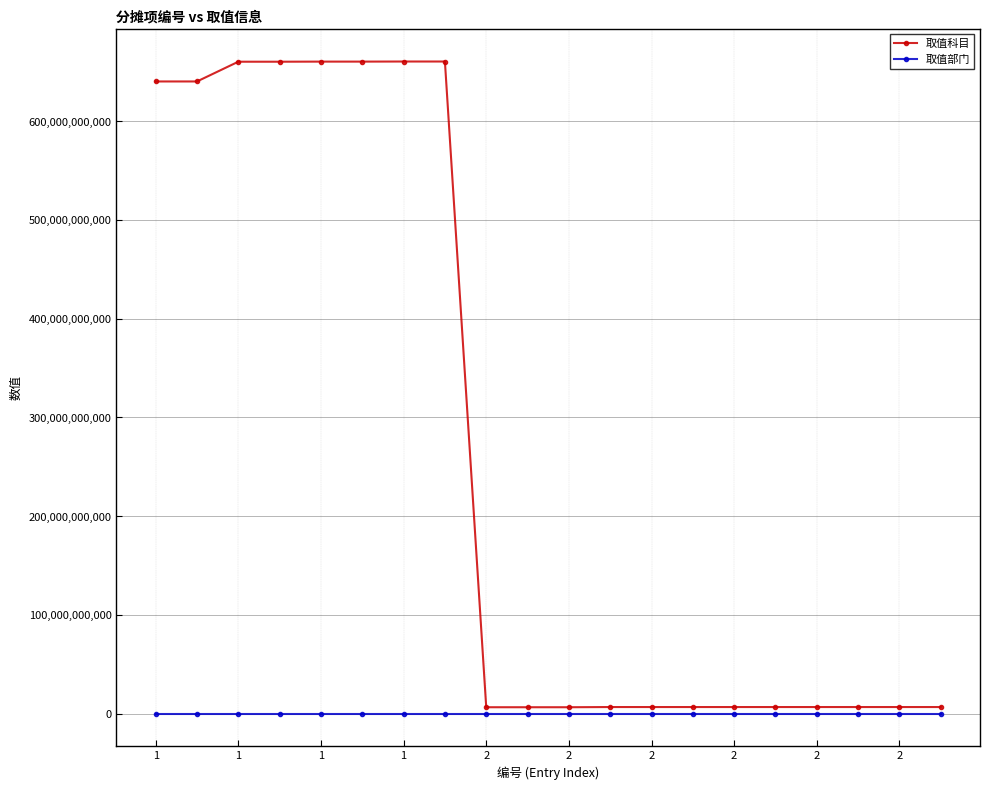

Which series has the largest total across all categories?

取值科目